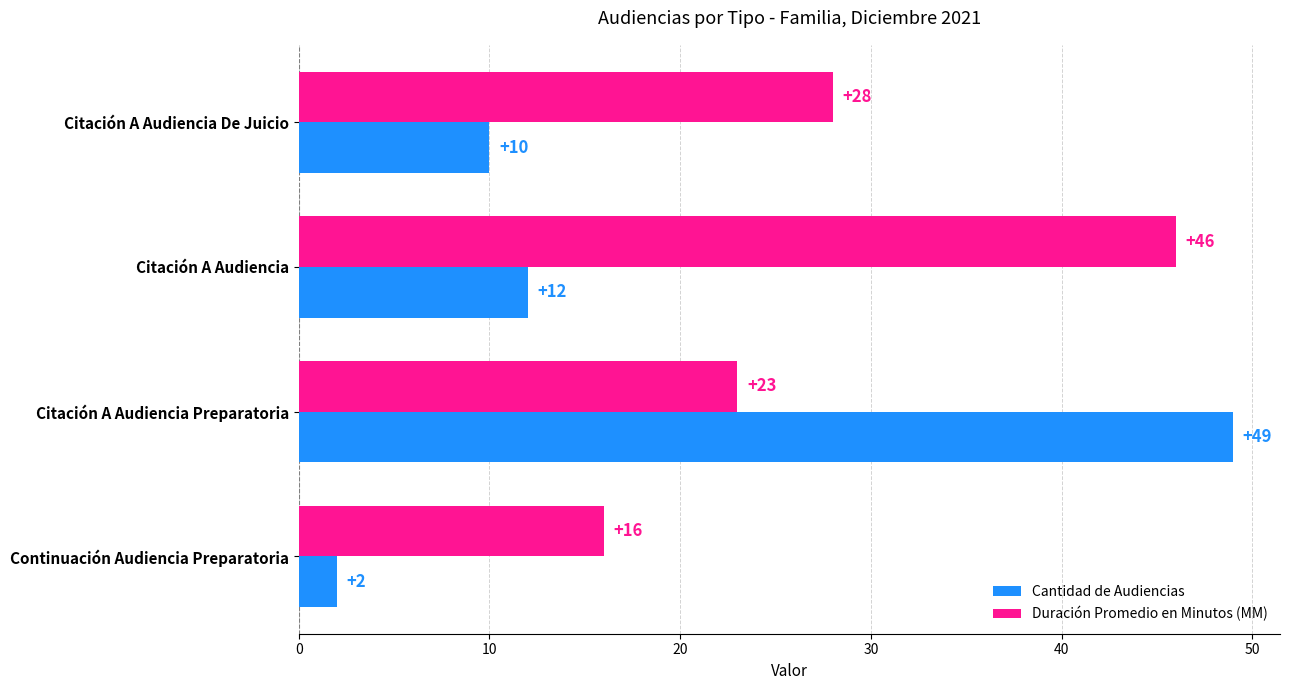

At how many categories does at least one series exceed 6?

4